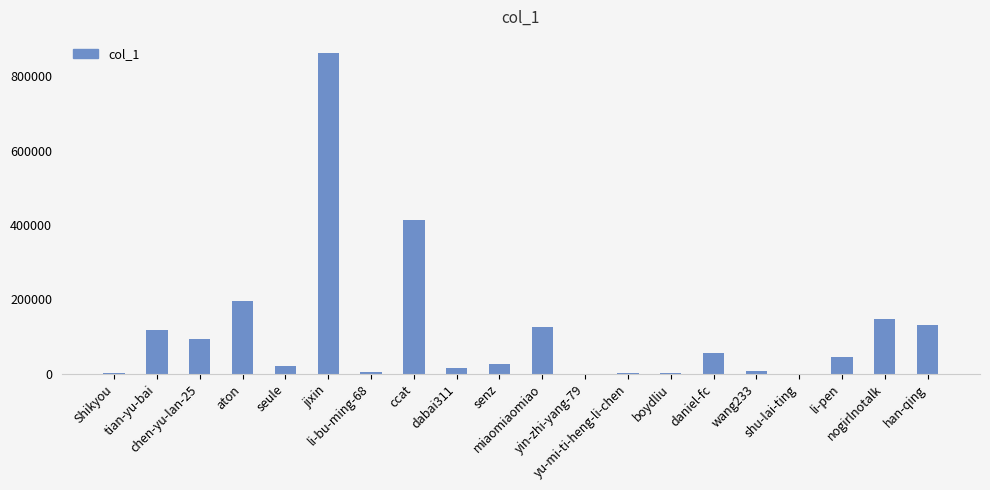

Between jixin and boydliu, which is larger?

jixin